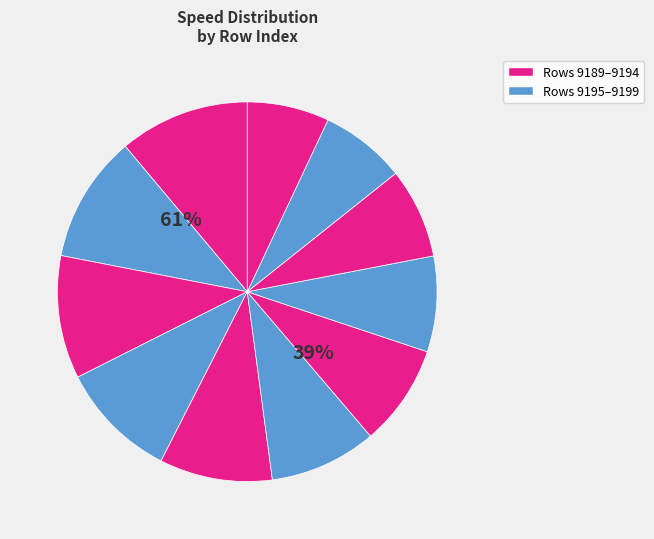

Rank the categories by value from highest to lowest.

9189, 9190, 9191, 9192, 9193, 9194, 9195, 9196, 9197, 9198, 9199